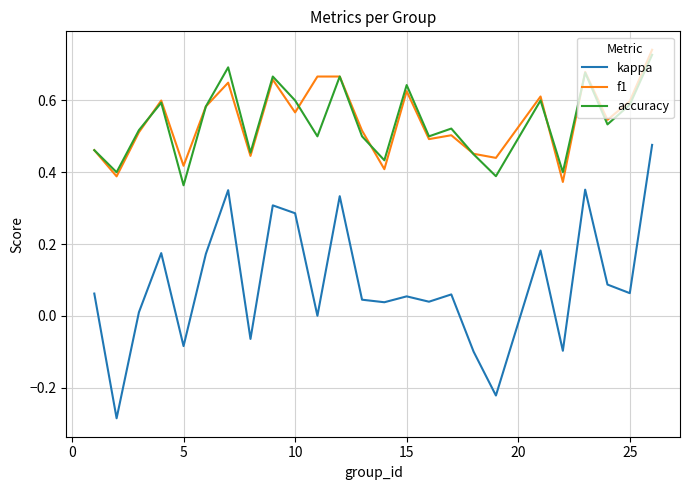

Which series has the largest range (max minus min)?

kappa